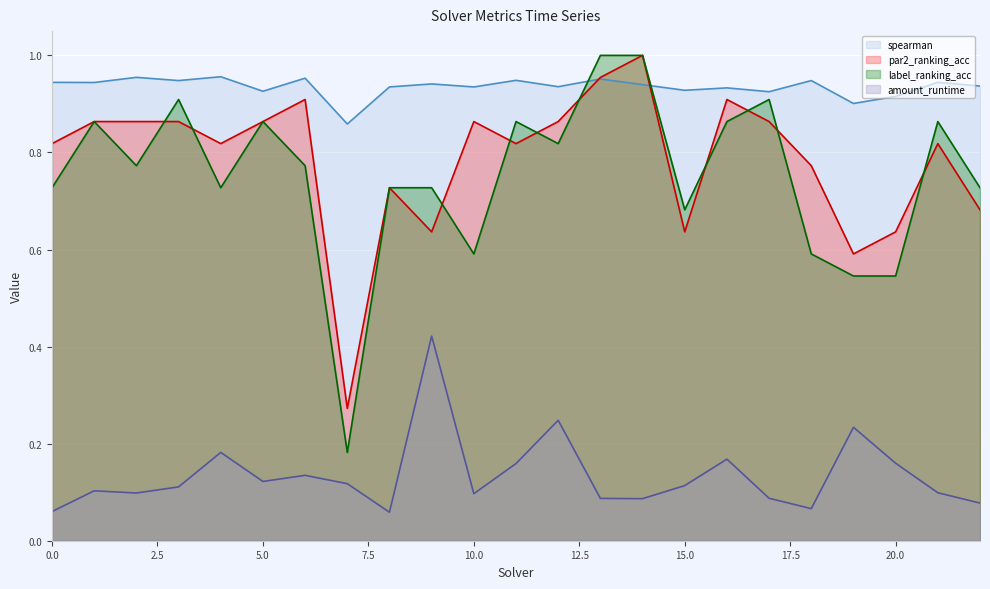

In label_ranking_acc, how many points are higher than both neighbors (excluding endpoints)?

6